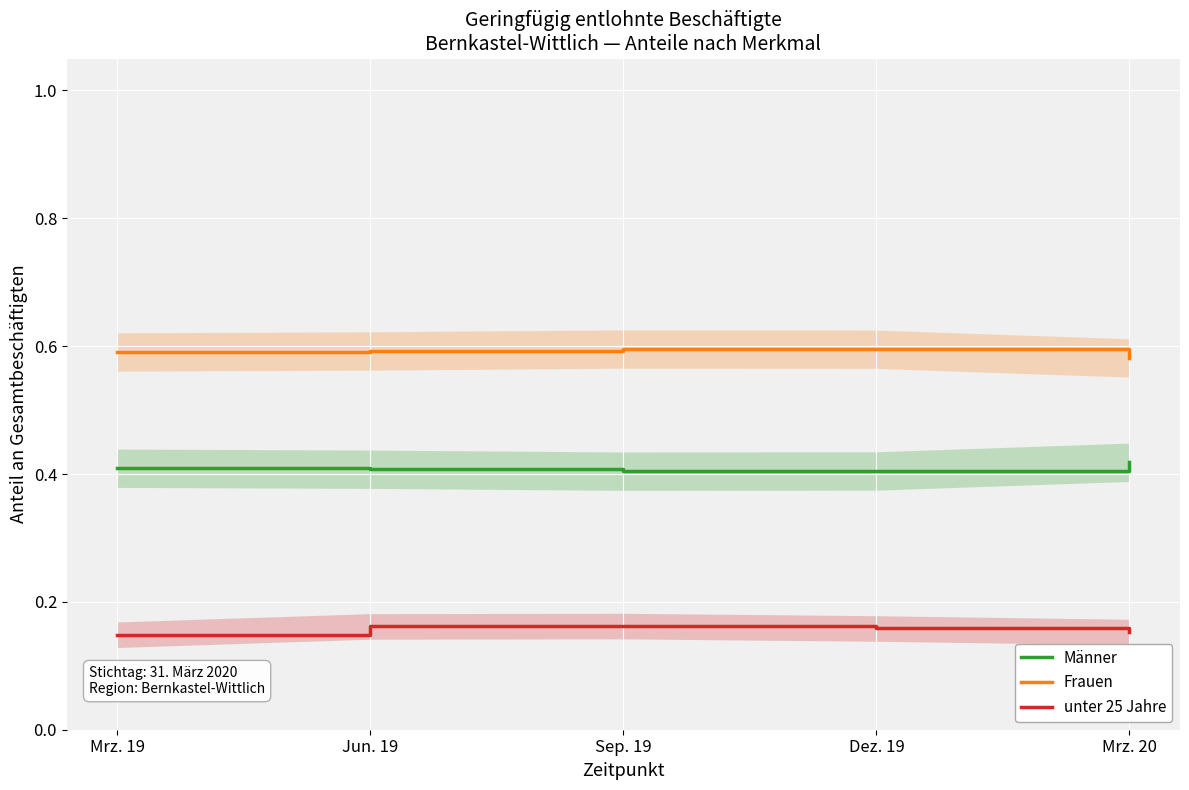

How many distinct data groups are displayed?

3